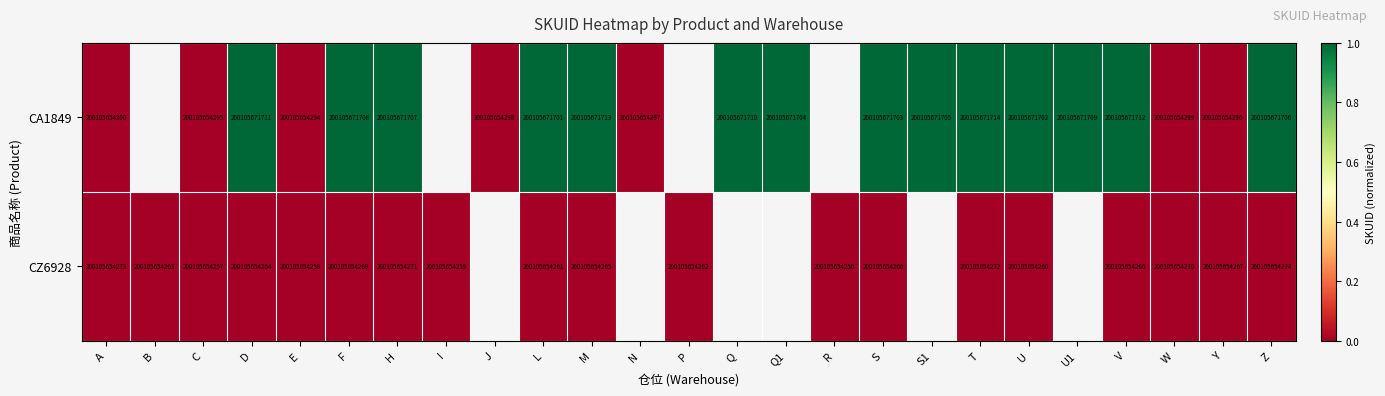

At how many categories does at least one series exceed 0?

24